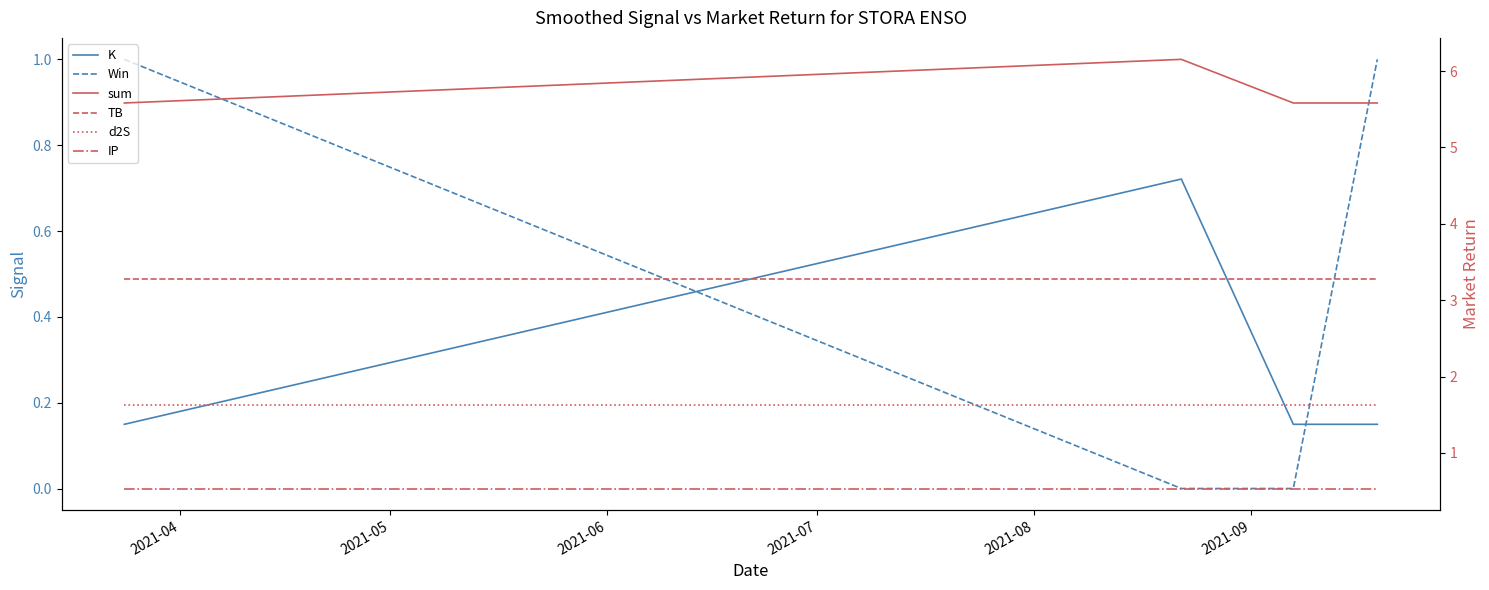

Read the IP value at 2021-06.

0.5